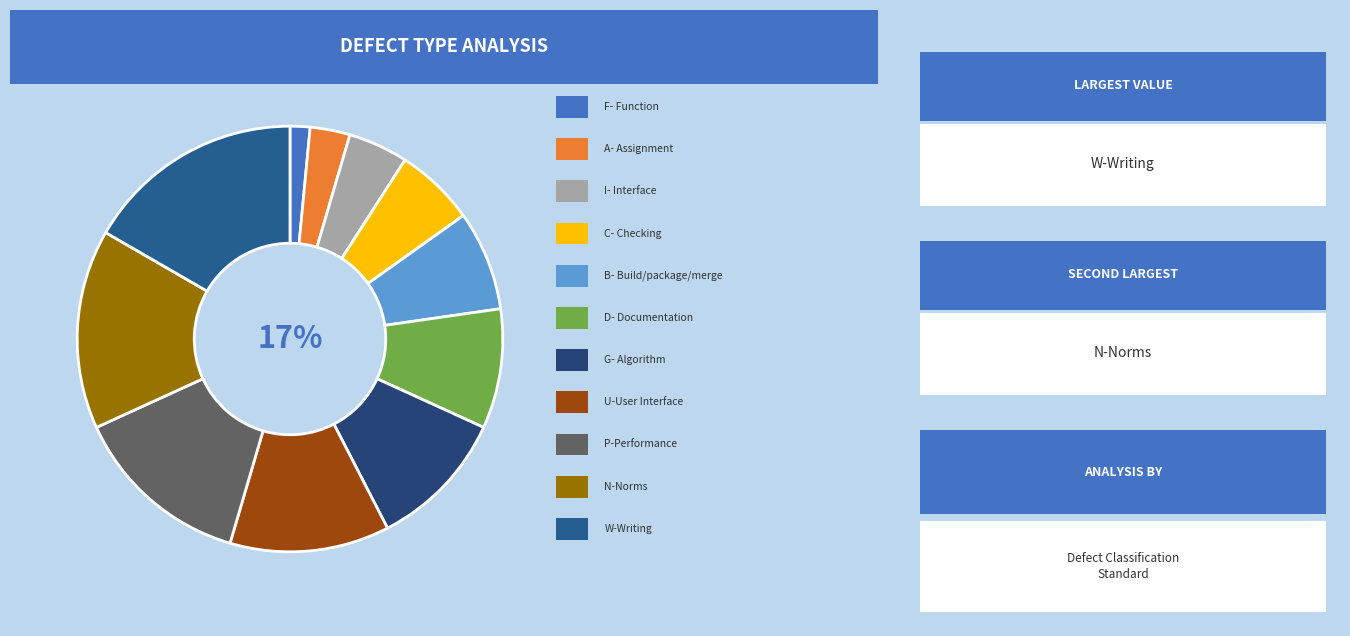

Rank the categories by value from lowest to highest.

F- Function, A- Assignment, I- Interface, C- Checking, B- Build/package/merge, D- Documentation, G- Algorithm, U-User Interface, P-Performance, N-Norms, W-Writing